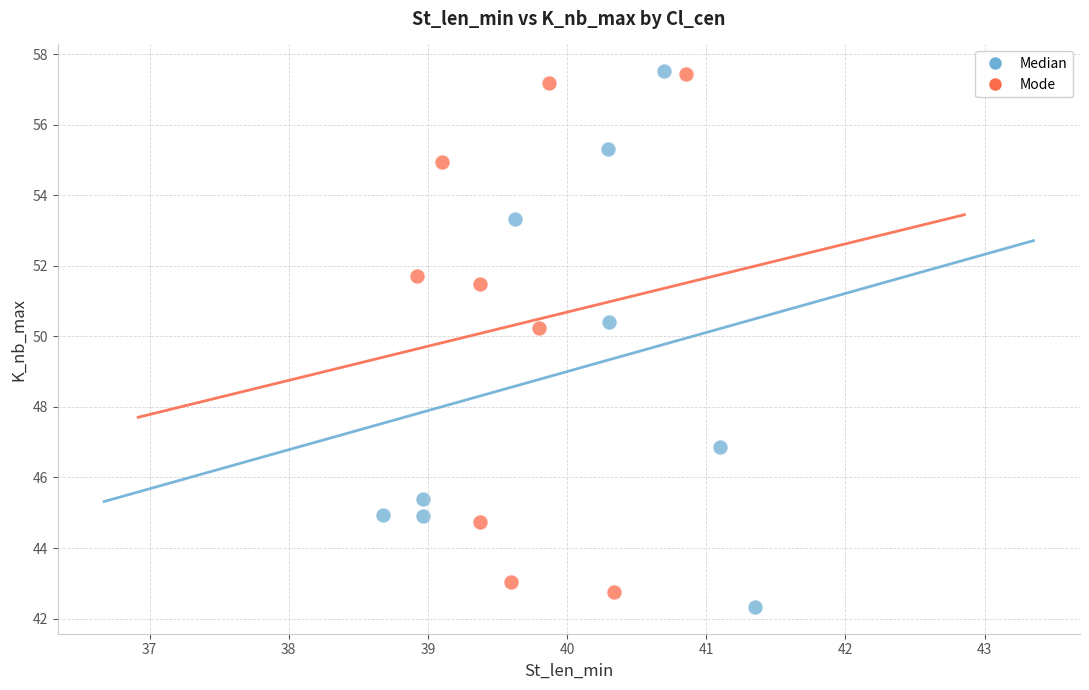

Which series has the largest Y range (max minus min)?

Median